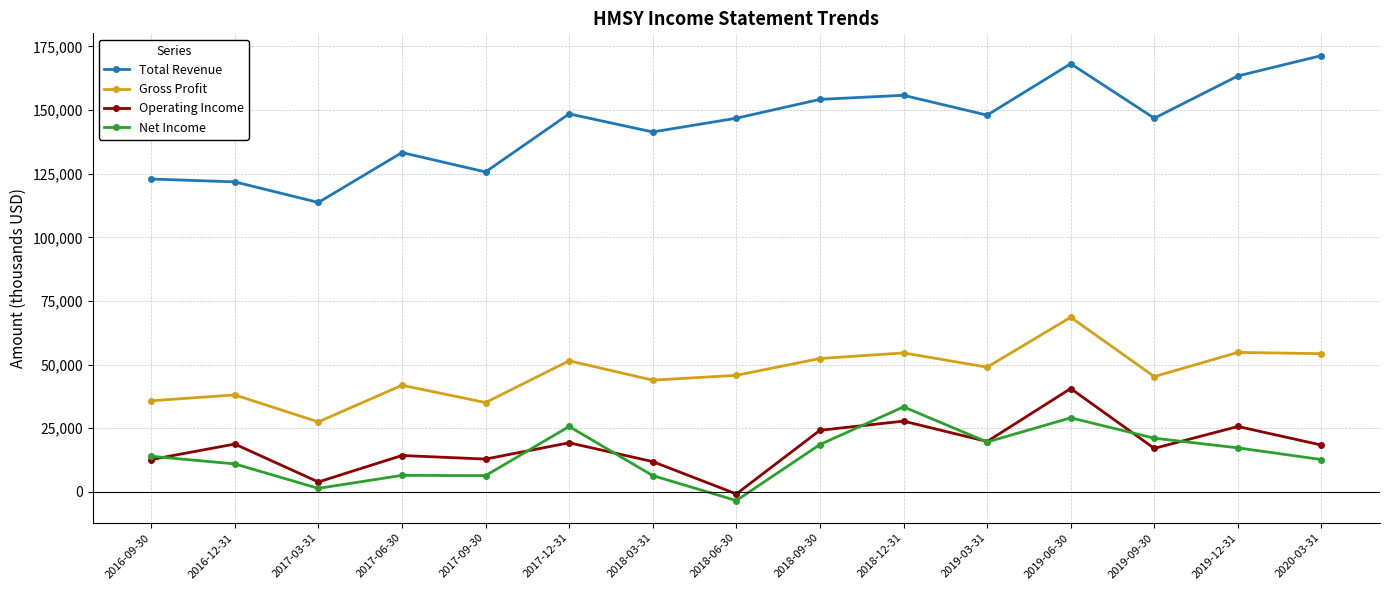

True or false: Total Revenue and Operating Income cross at least once.

False